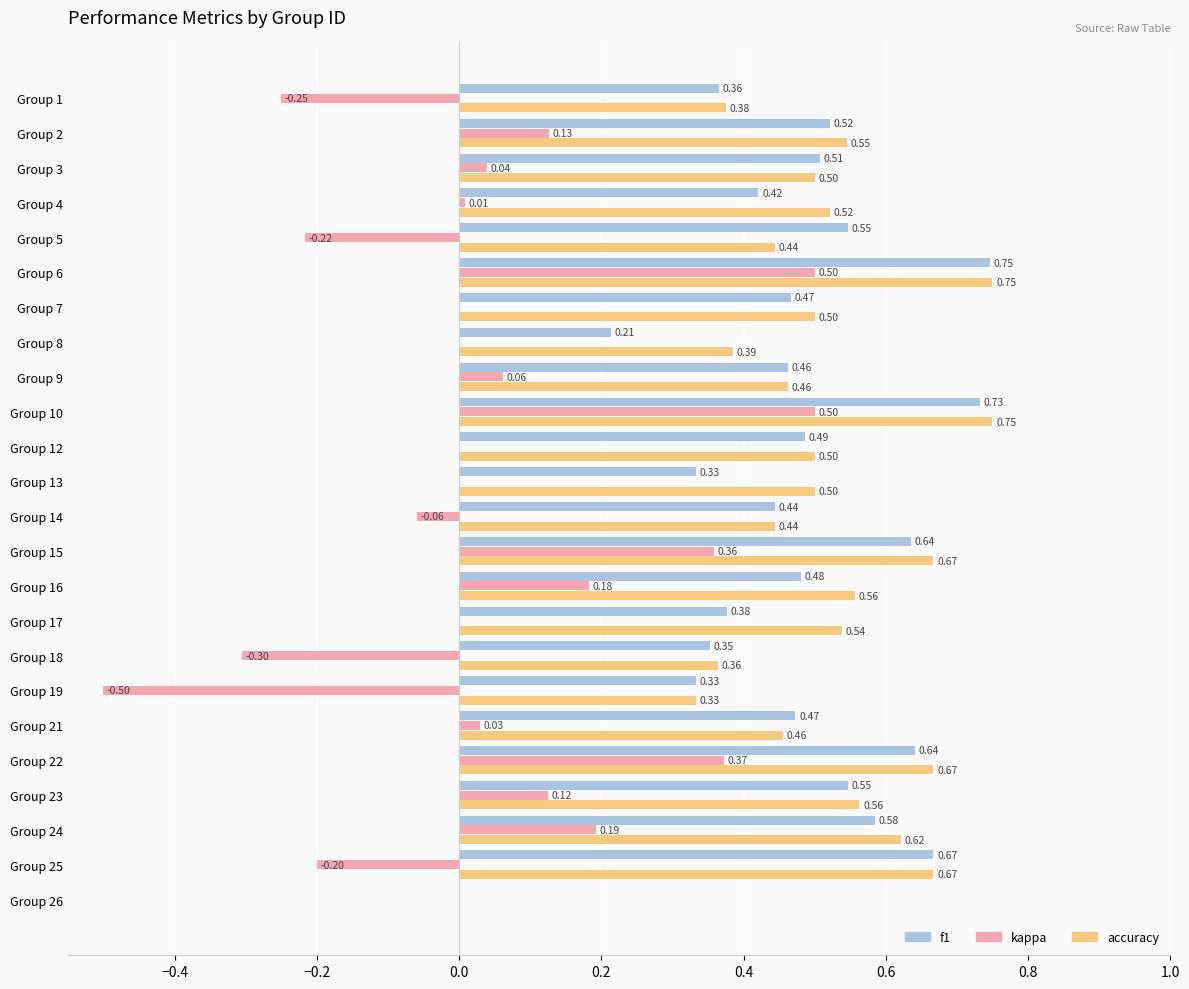

What is the sum of the accuracy values at Group 13 and Group 5?

0.9